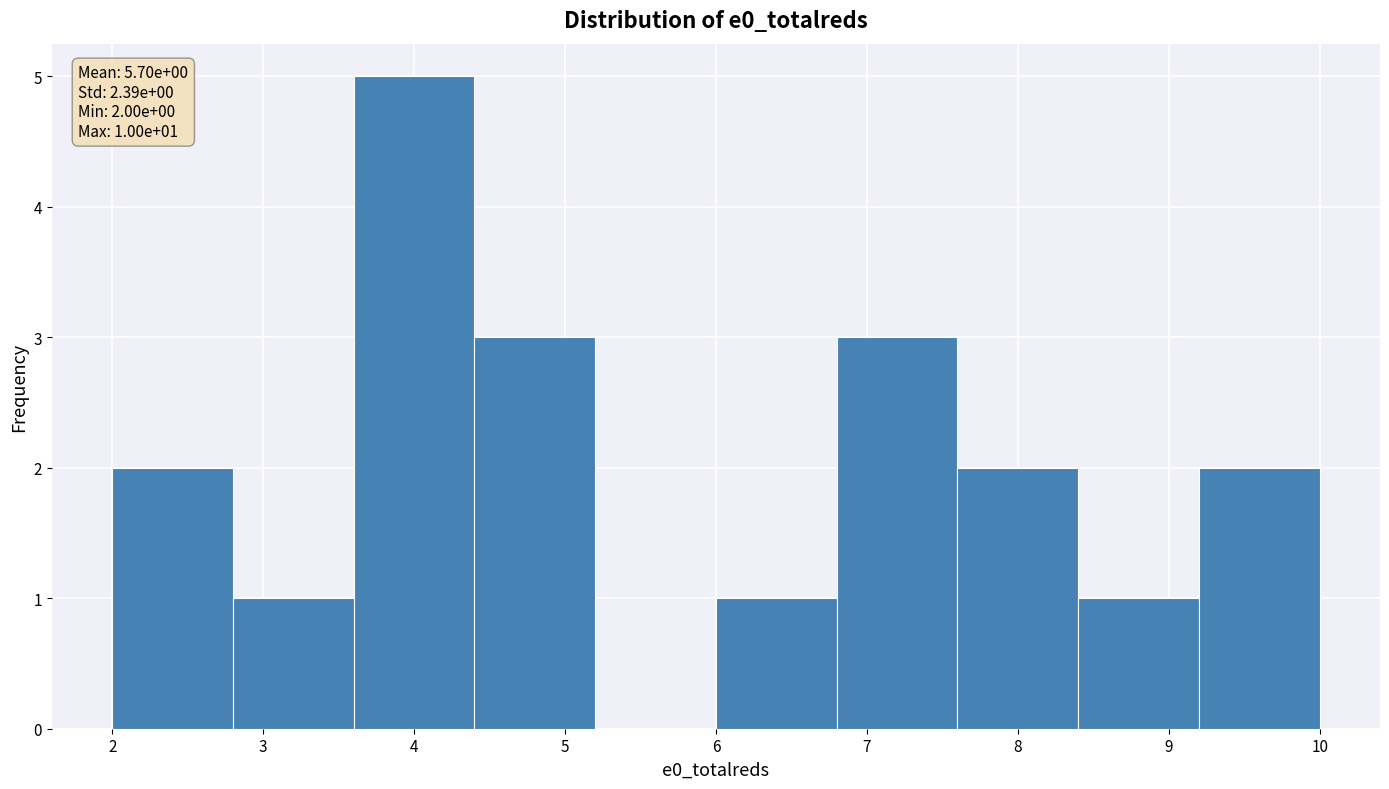

Which range on the x-axis has the tallest bar?

3.6 to 4.4